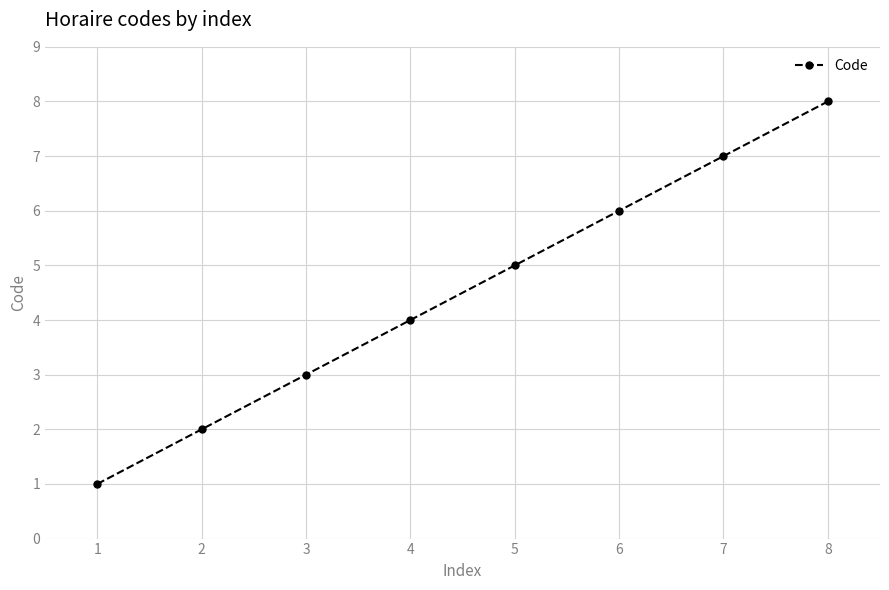

How many values are below 5?

4